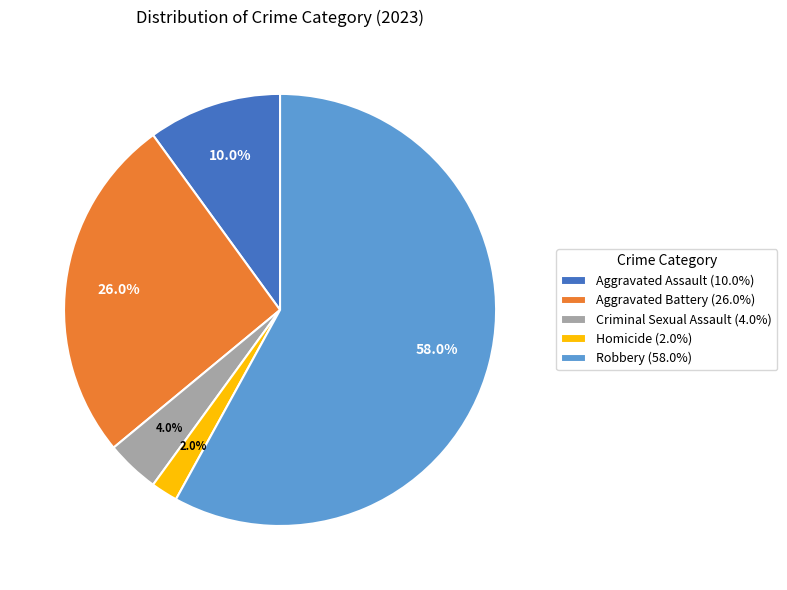

Does Aggravated Battery (26.0%) represent more than half of the total?

No